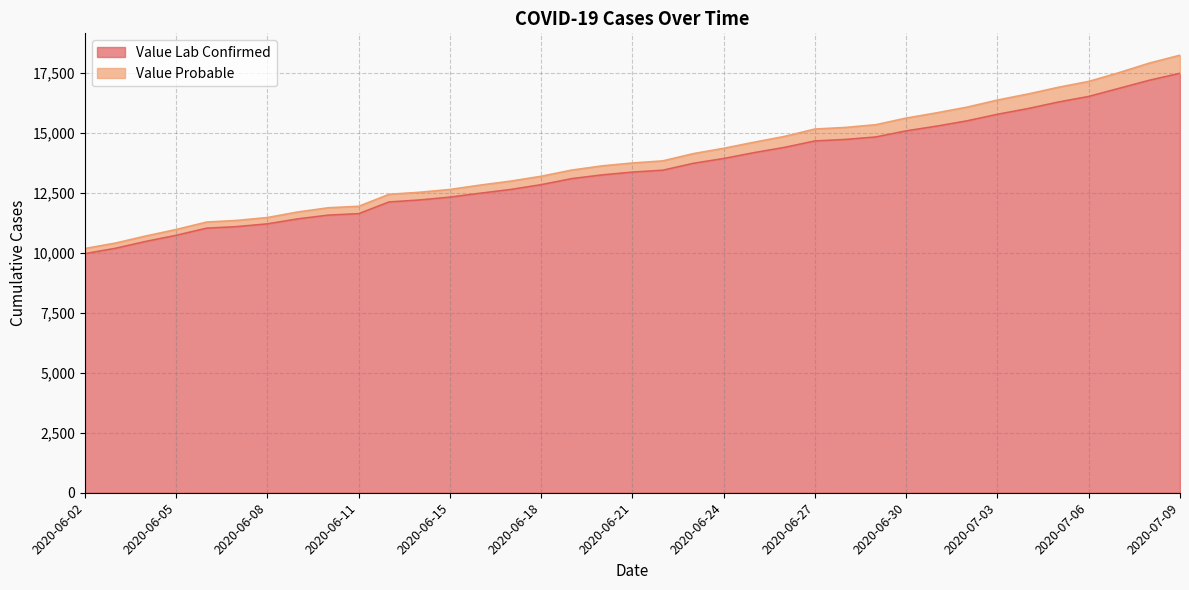

Which label corresponds to the smallest value in the chart?

2020-06-02